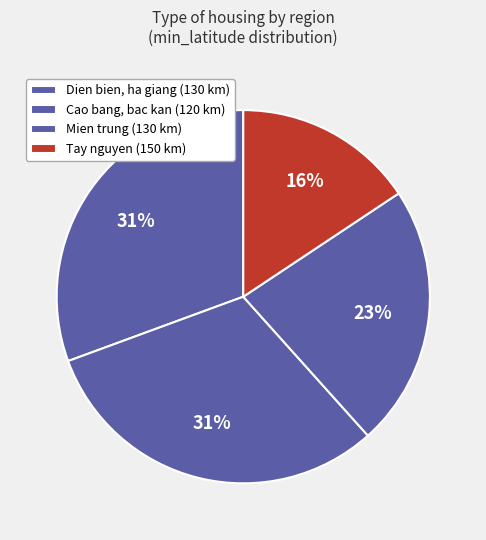

Which category has the biggest portion of the pie?

cao bang, bac kan, lang son